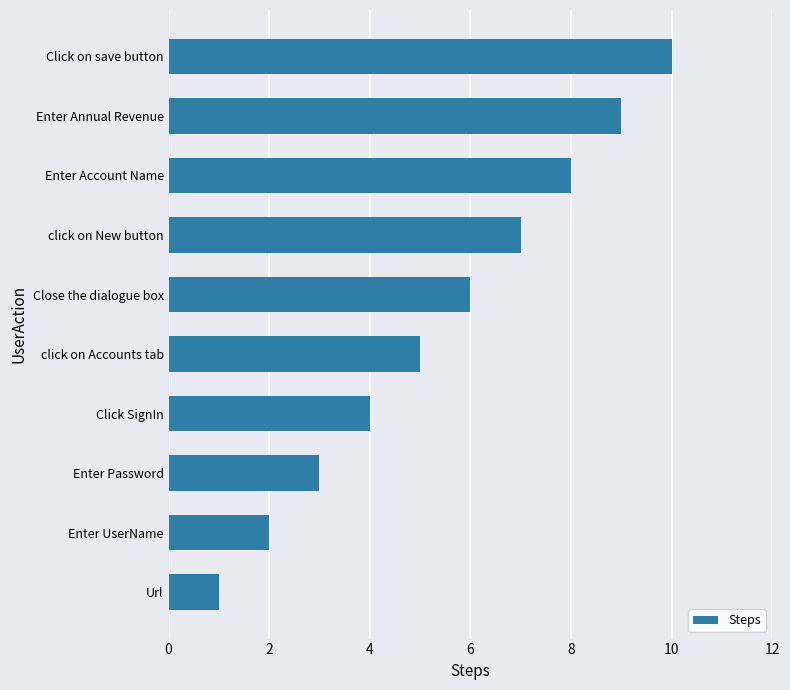

What value does the data have at click on Accounts tab?

5